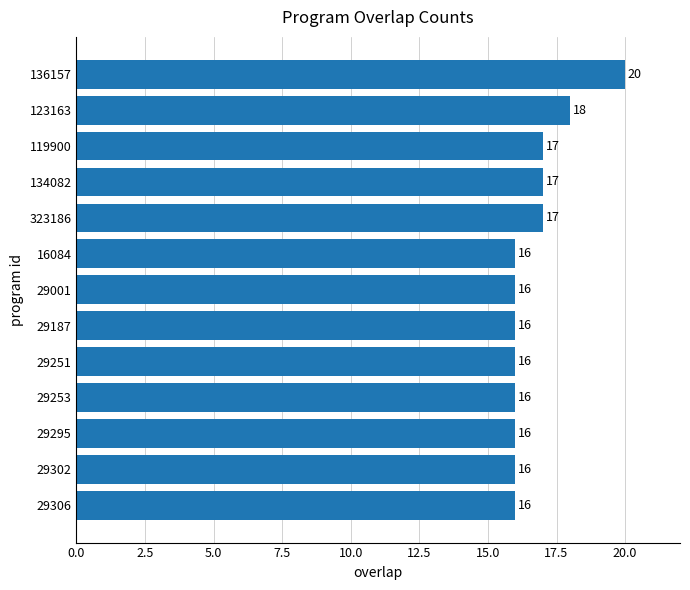

The value at 29253 is 9. True or false?

False